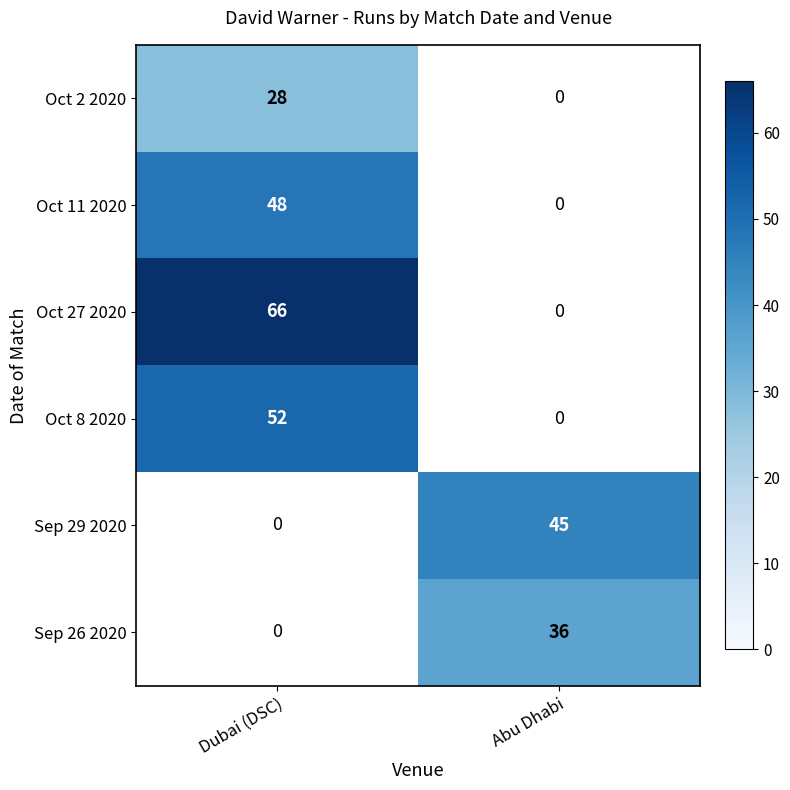

Is it true that Oct 27 2020 equals 66 at Dubai (DSC)?

True